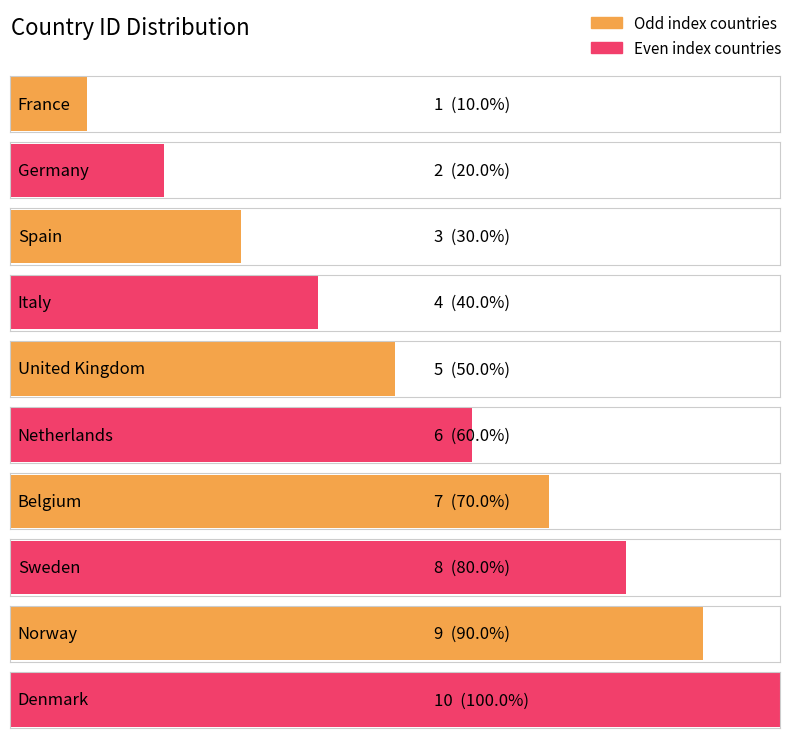

What is the sum of the values at Sweden and France?

9